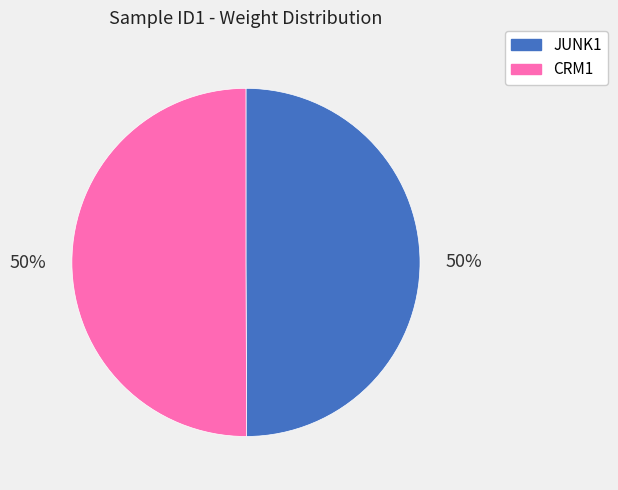

Is it true that JUNK1 is 50% of the pie?

True